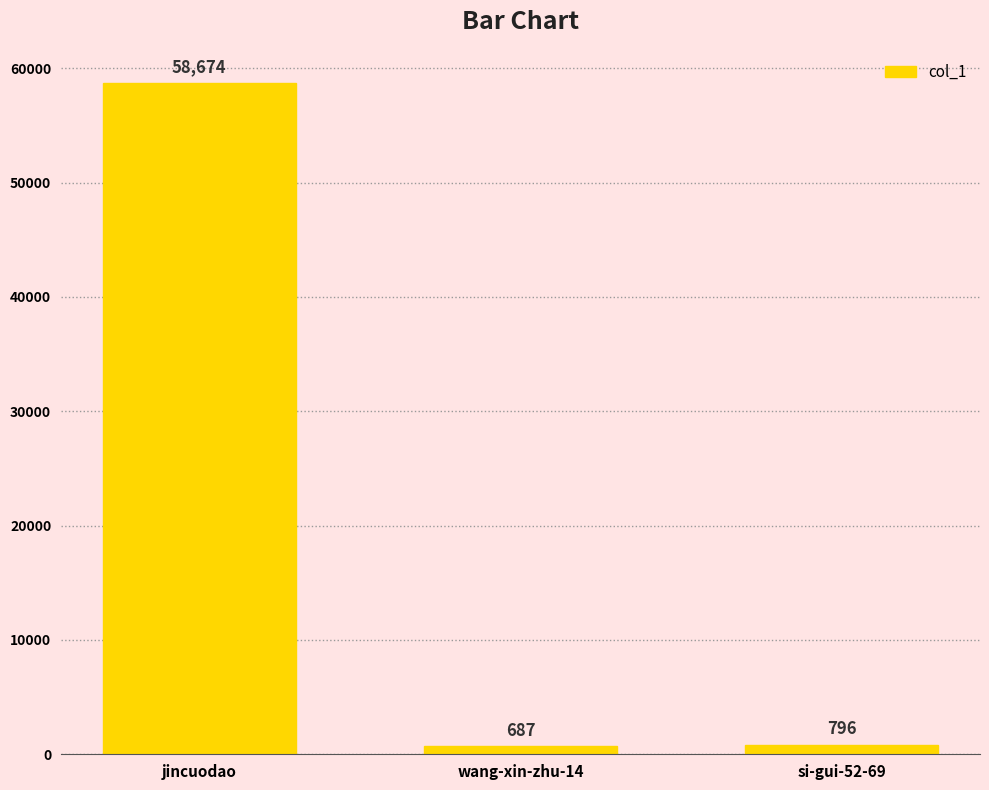

Is it true that the value at jincuodao is 58674?

True